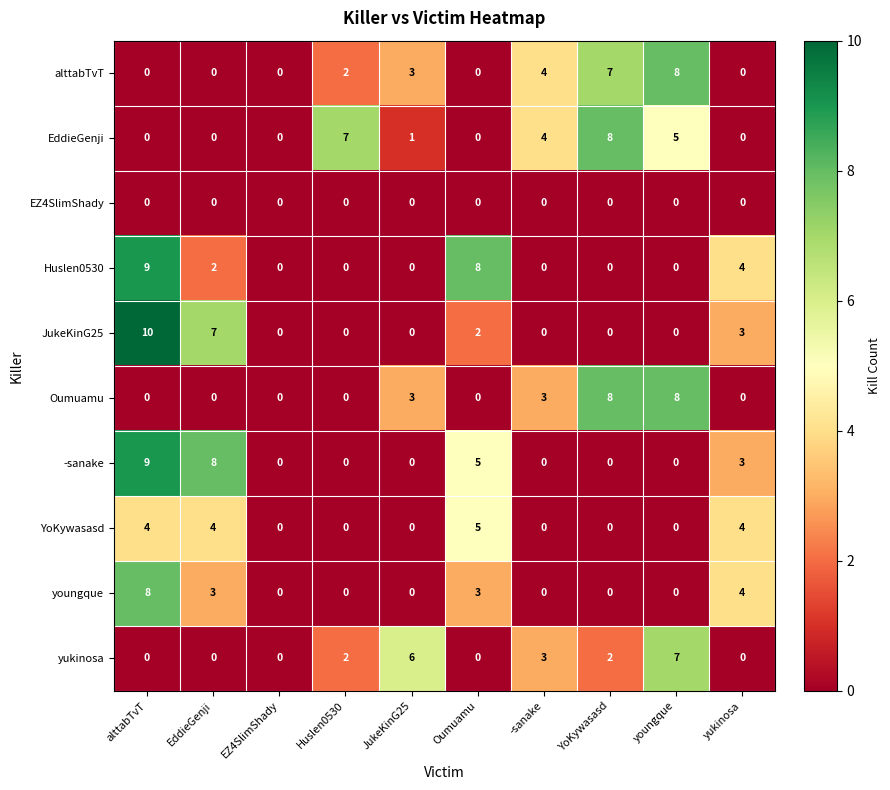

How many distinct data groups are displayed?

10